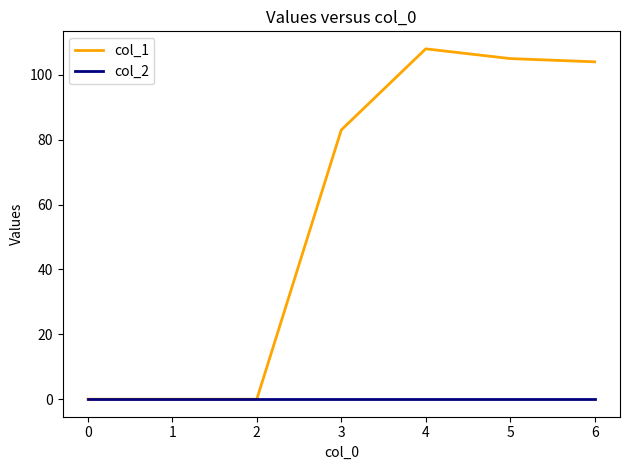

At which label is col_1 closest to 54?

3